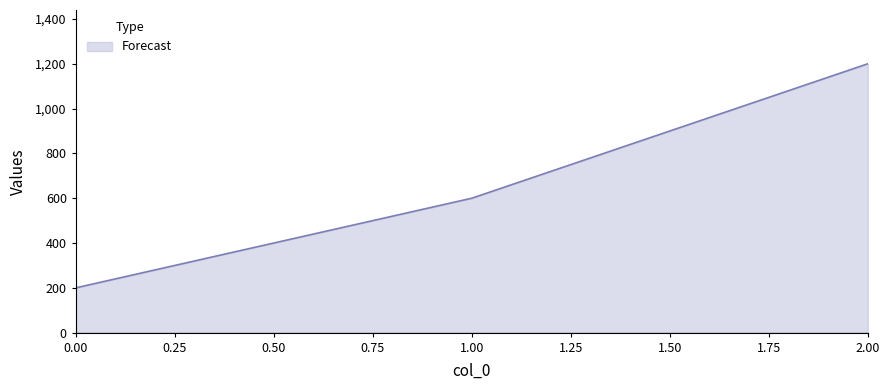

Does the chart have visible grid lines?

No